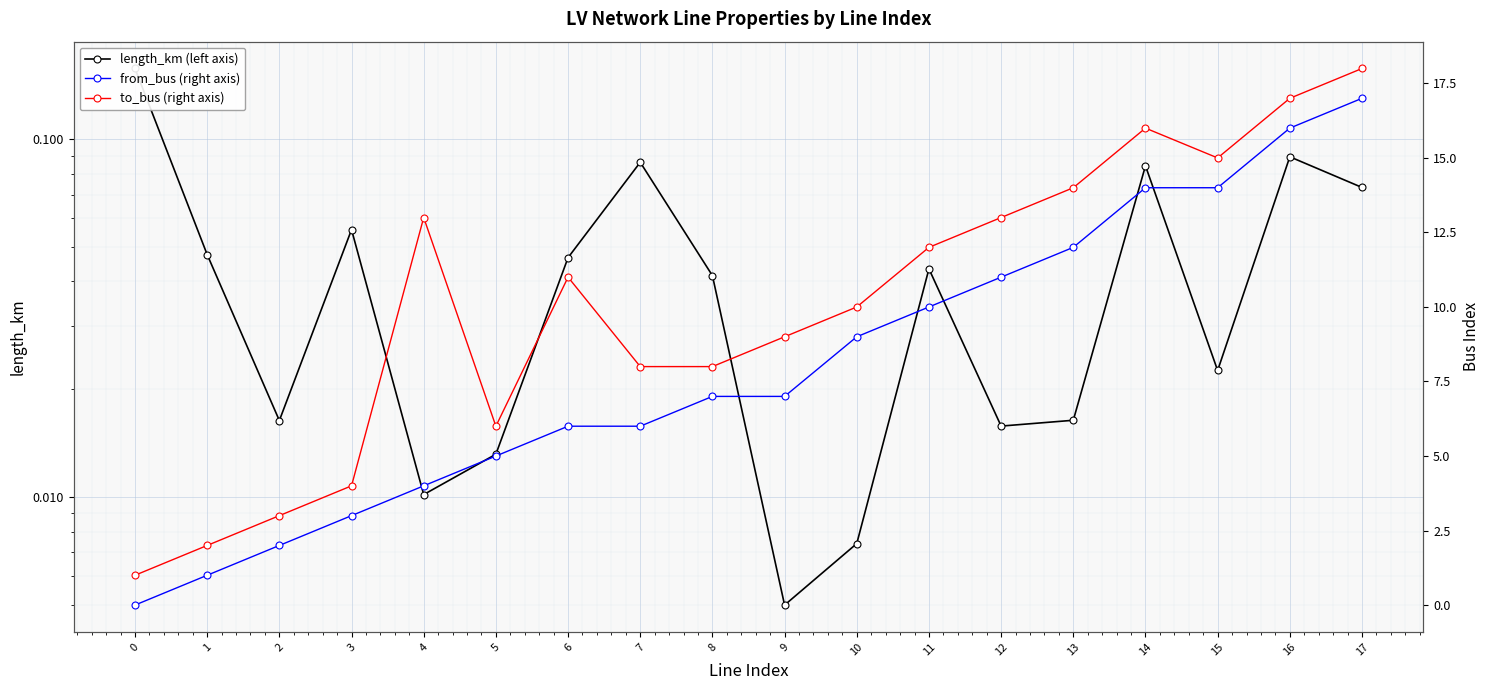

What are all the series names shown in the legend?

length_km (left axis), from_bus (right axis), to_bus (right axis)